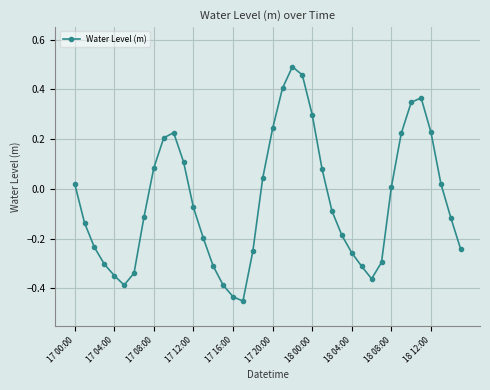

What is the difference between the maximum and second lowest values?

0.9